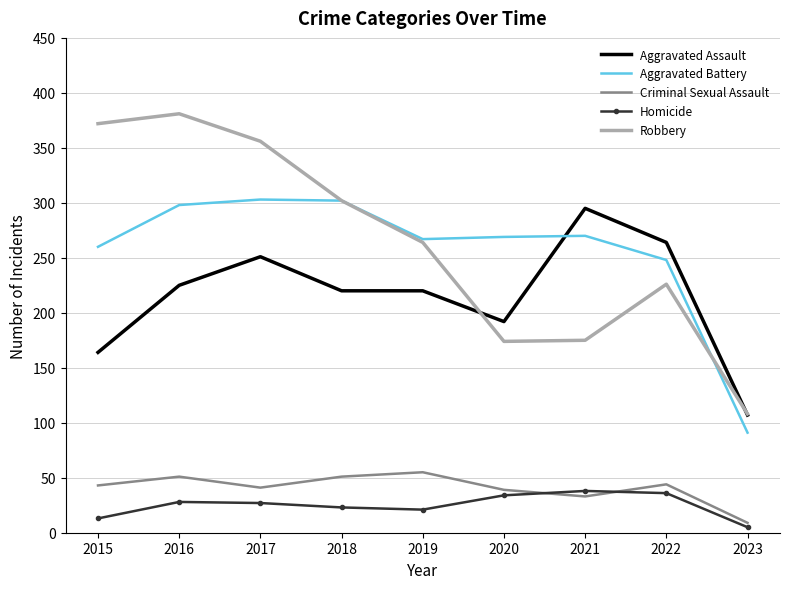

List the series in order of their peak value, lowest first.

Homicide, Criminal Sexual Assault, Aggravated Assault, Aggravated Battery, Robbery